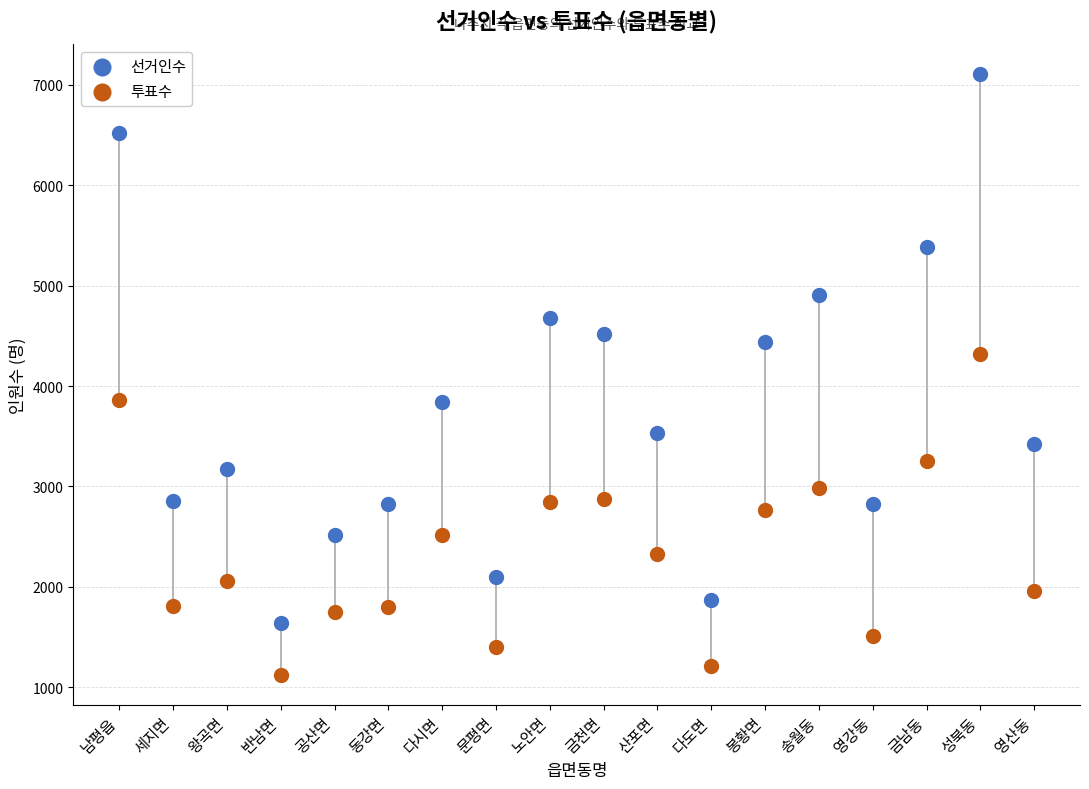

Which series has the largest Y range (max minus min)?

선거인수